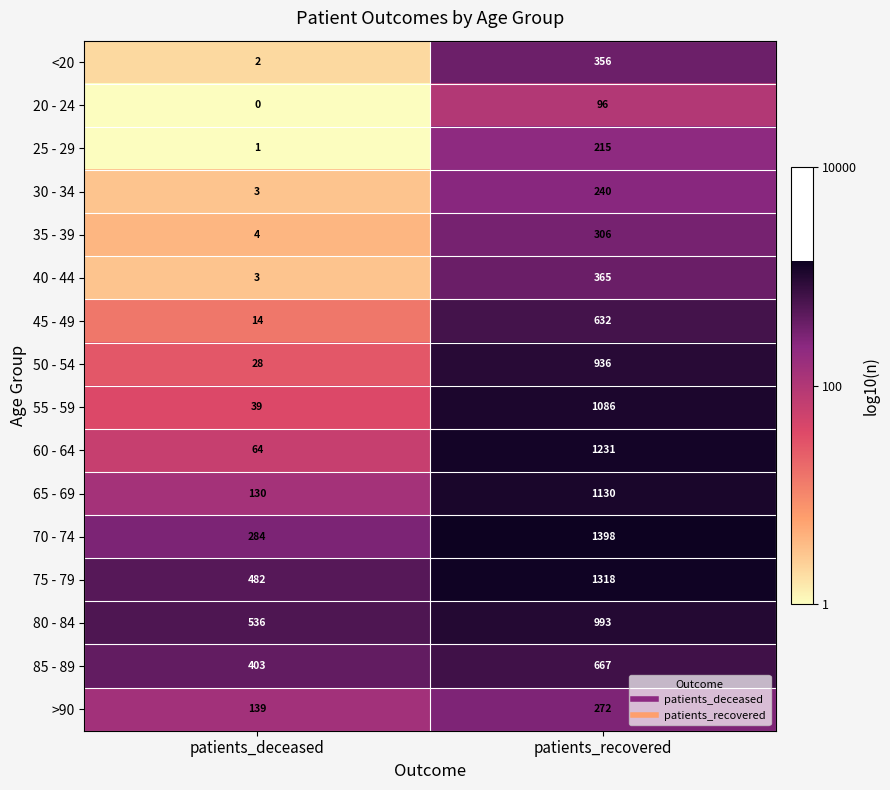

How many categories are shown in the chart?

2